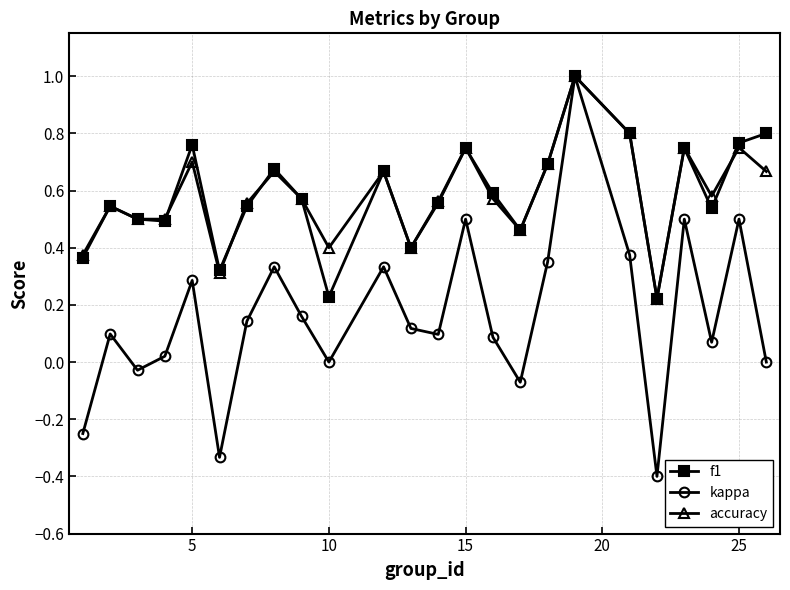

Which series has the widest spread of values?

kappa